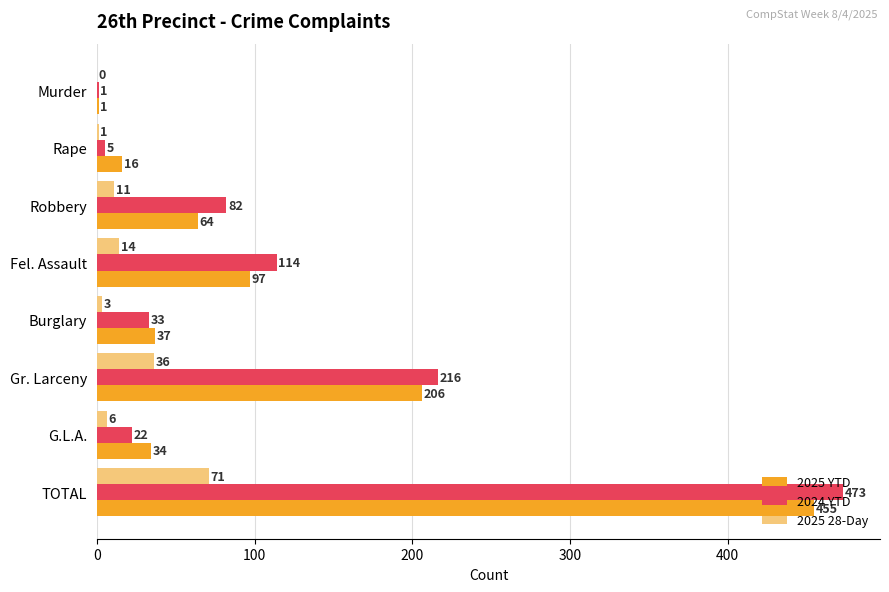

Between Rape and G.L.A., which series saw the biggest shift?

2025 YTD